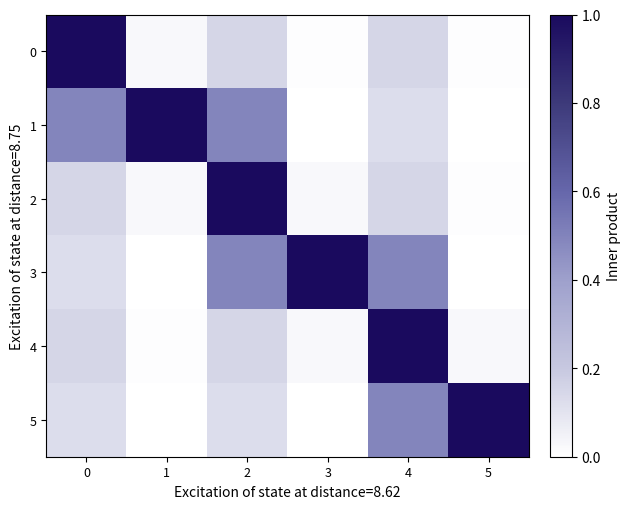

Which series has the largest total across all categories?

1